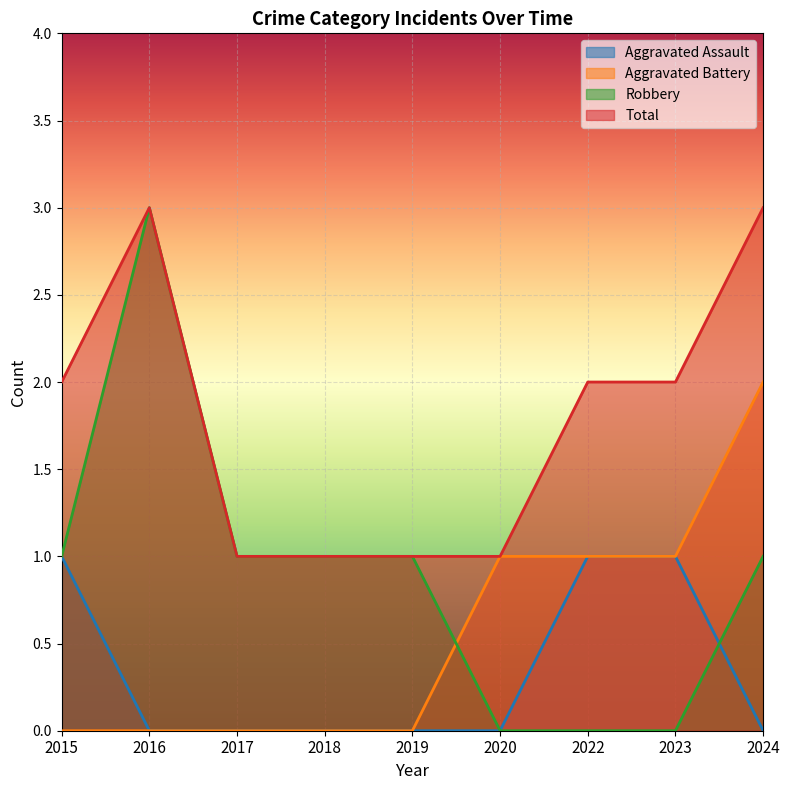

Reading left to right, list all the values displayed in this chart.

Aggravated Assault: 1	0	0	0	0	0	1	1	0
Aggravated Battery: 0	0	0	0	0	1	1	1	2
Robbery: 1	3	1	1	1	0	0	0	1
Total: 2	3	1	1	1	1	2	2	3